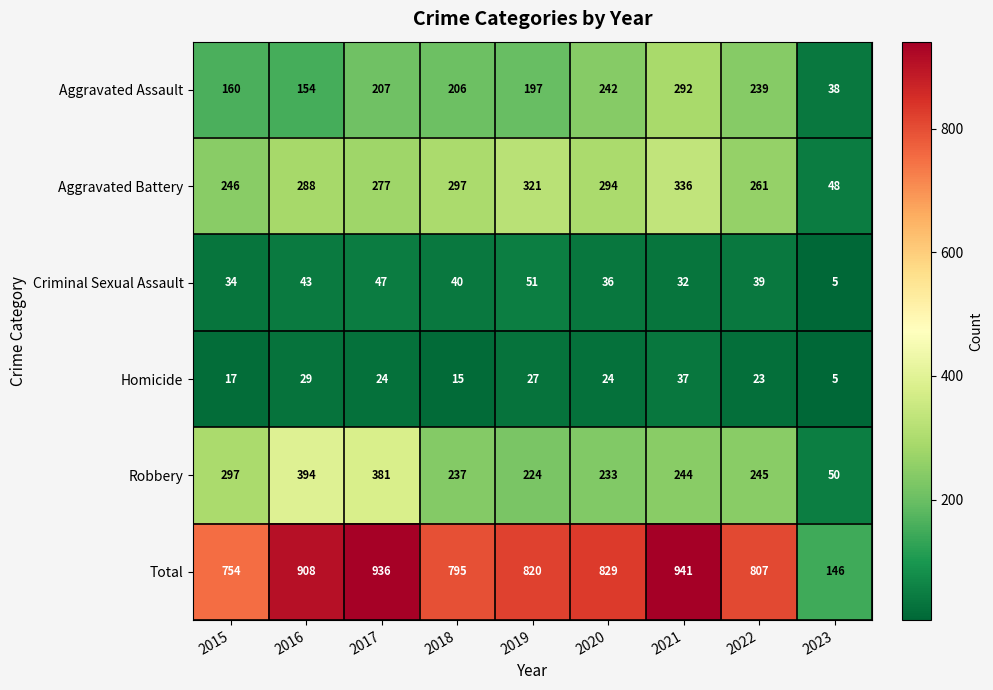

At which category does the chart reach its peak across all series?

2021